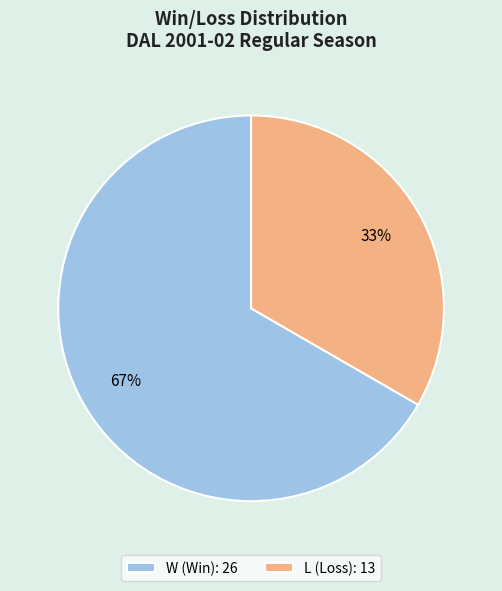

To the nearest percent, what is the combined percentage of L (Loss): 13 and W (Win): 26?

100%